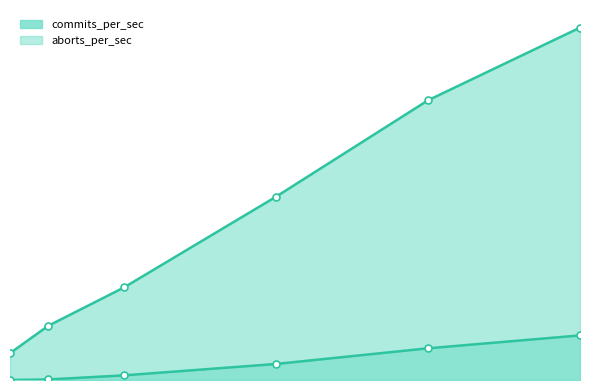

What is the difference between the maximum and minimum values in the commits_per_sec series?

247.5